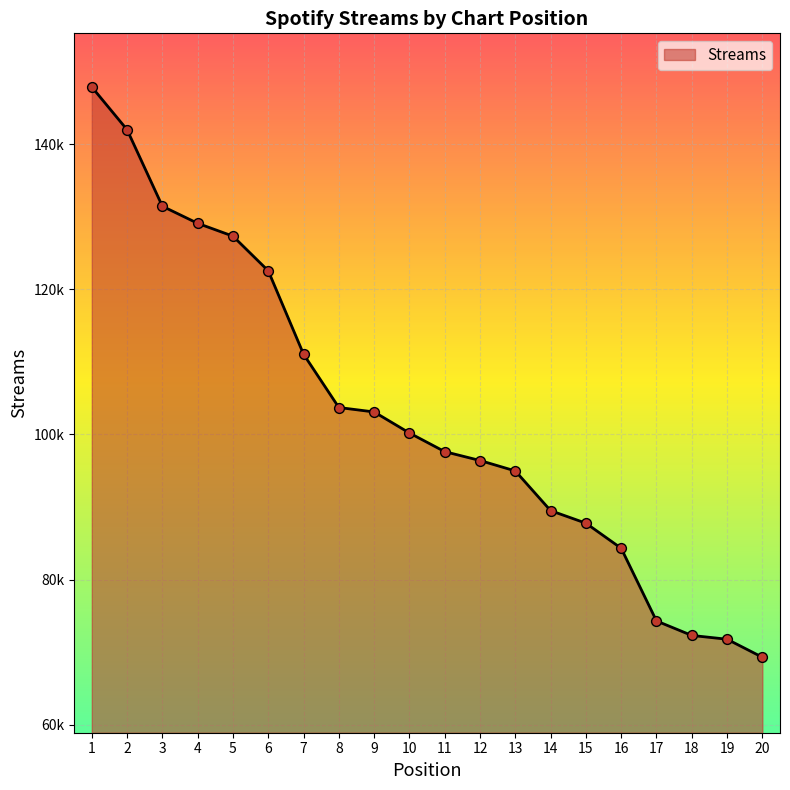

Between 7 and 13, which is larger?

7